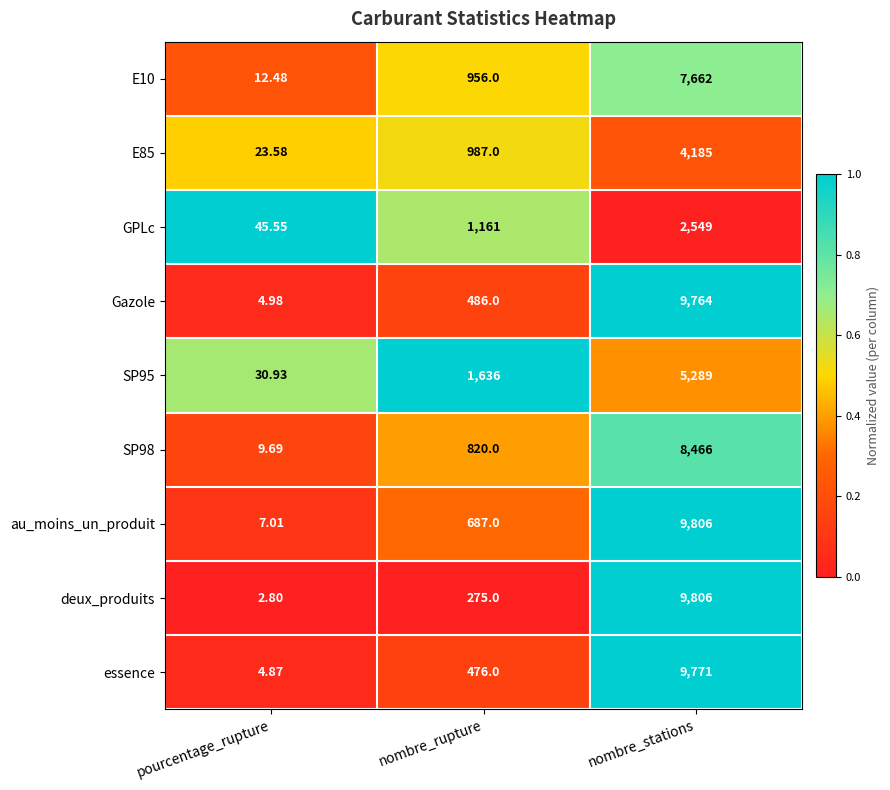

At which category does the chart reach its minimum across all series?

pourcentage_rupture